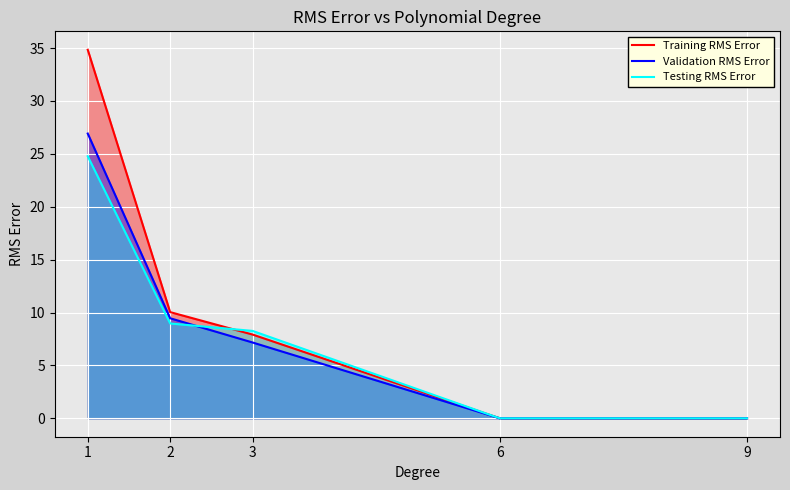

Count the number of categories in the chart.

5